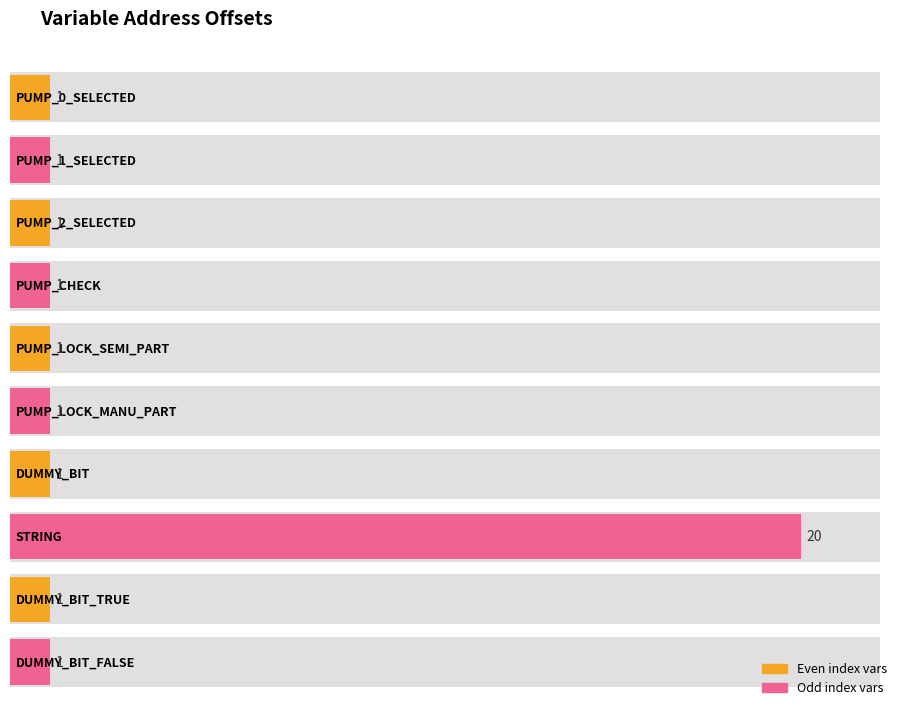

What is the average value?

3